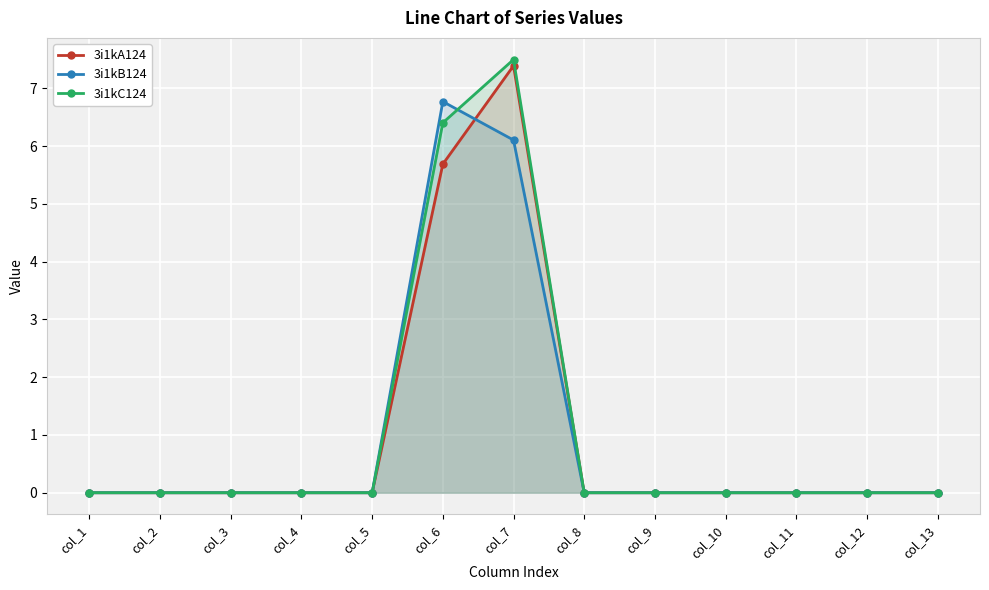

Which series has the largest range (max minus min)?

3i1kC124